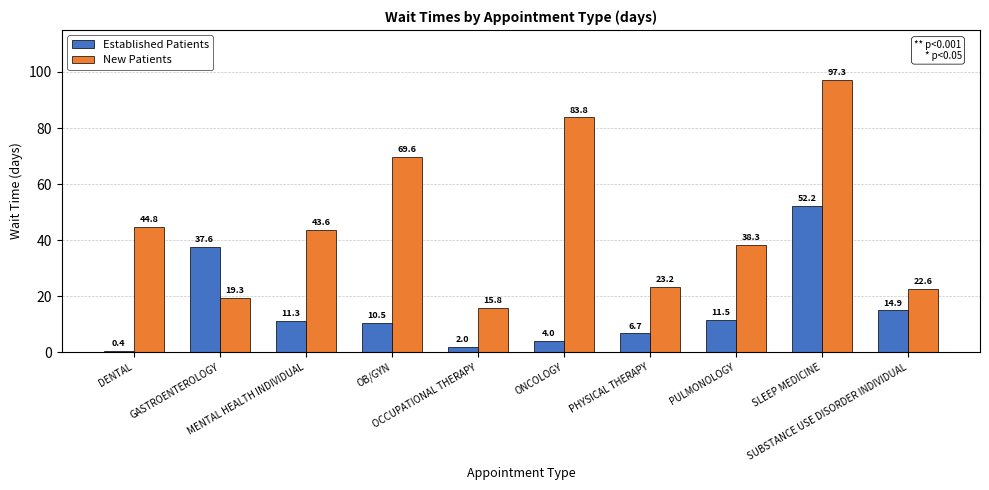

Which series has the largest range (max minus min)?

New Patients